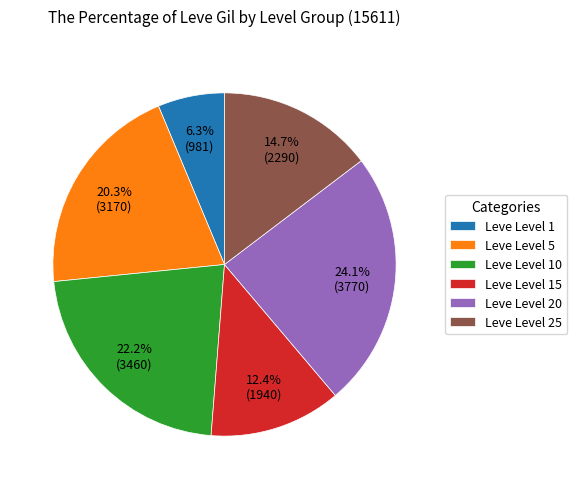

Combined, do Leve Level 25 and Leve Level 20 account for over 50%?

No